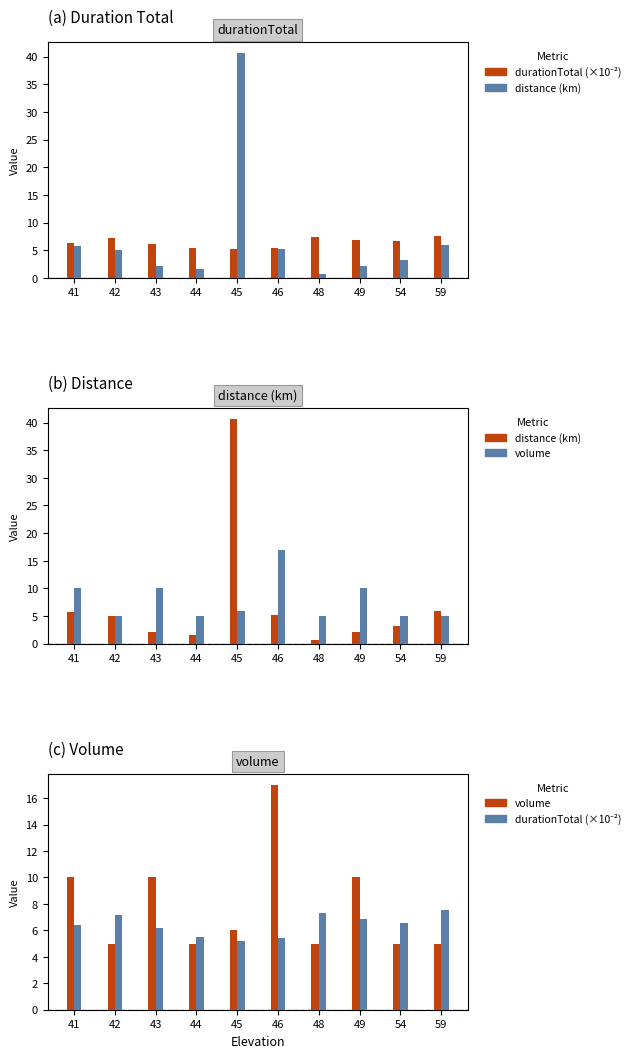

What are all the series names shown in the legend?

durationTotal (×10⁻²), distance (km), volume